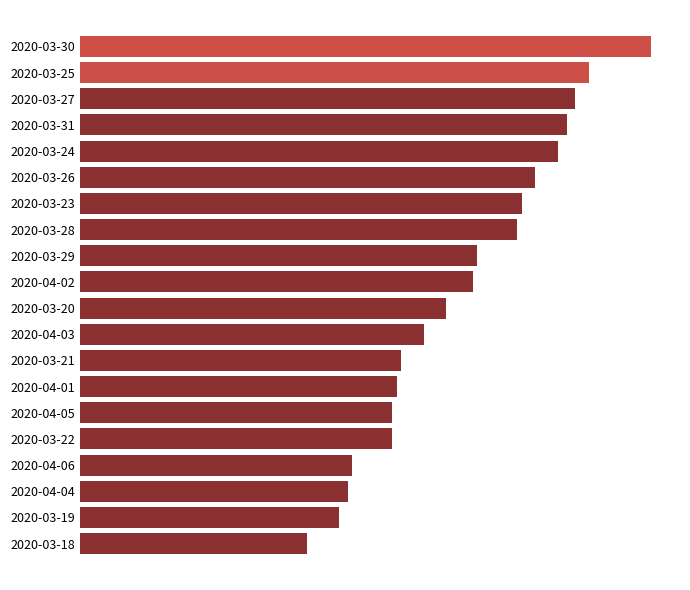

What is the greatest value displayed?

128